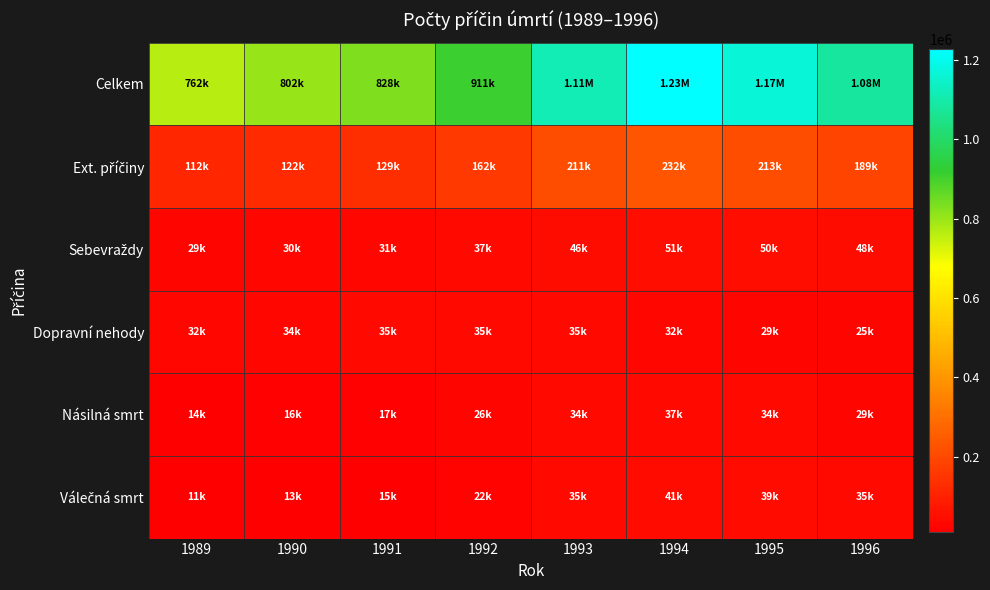

Which category has the lowest value across all series?

1989